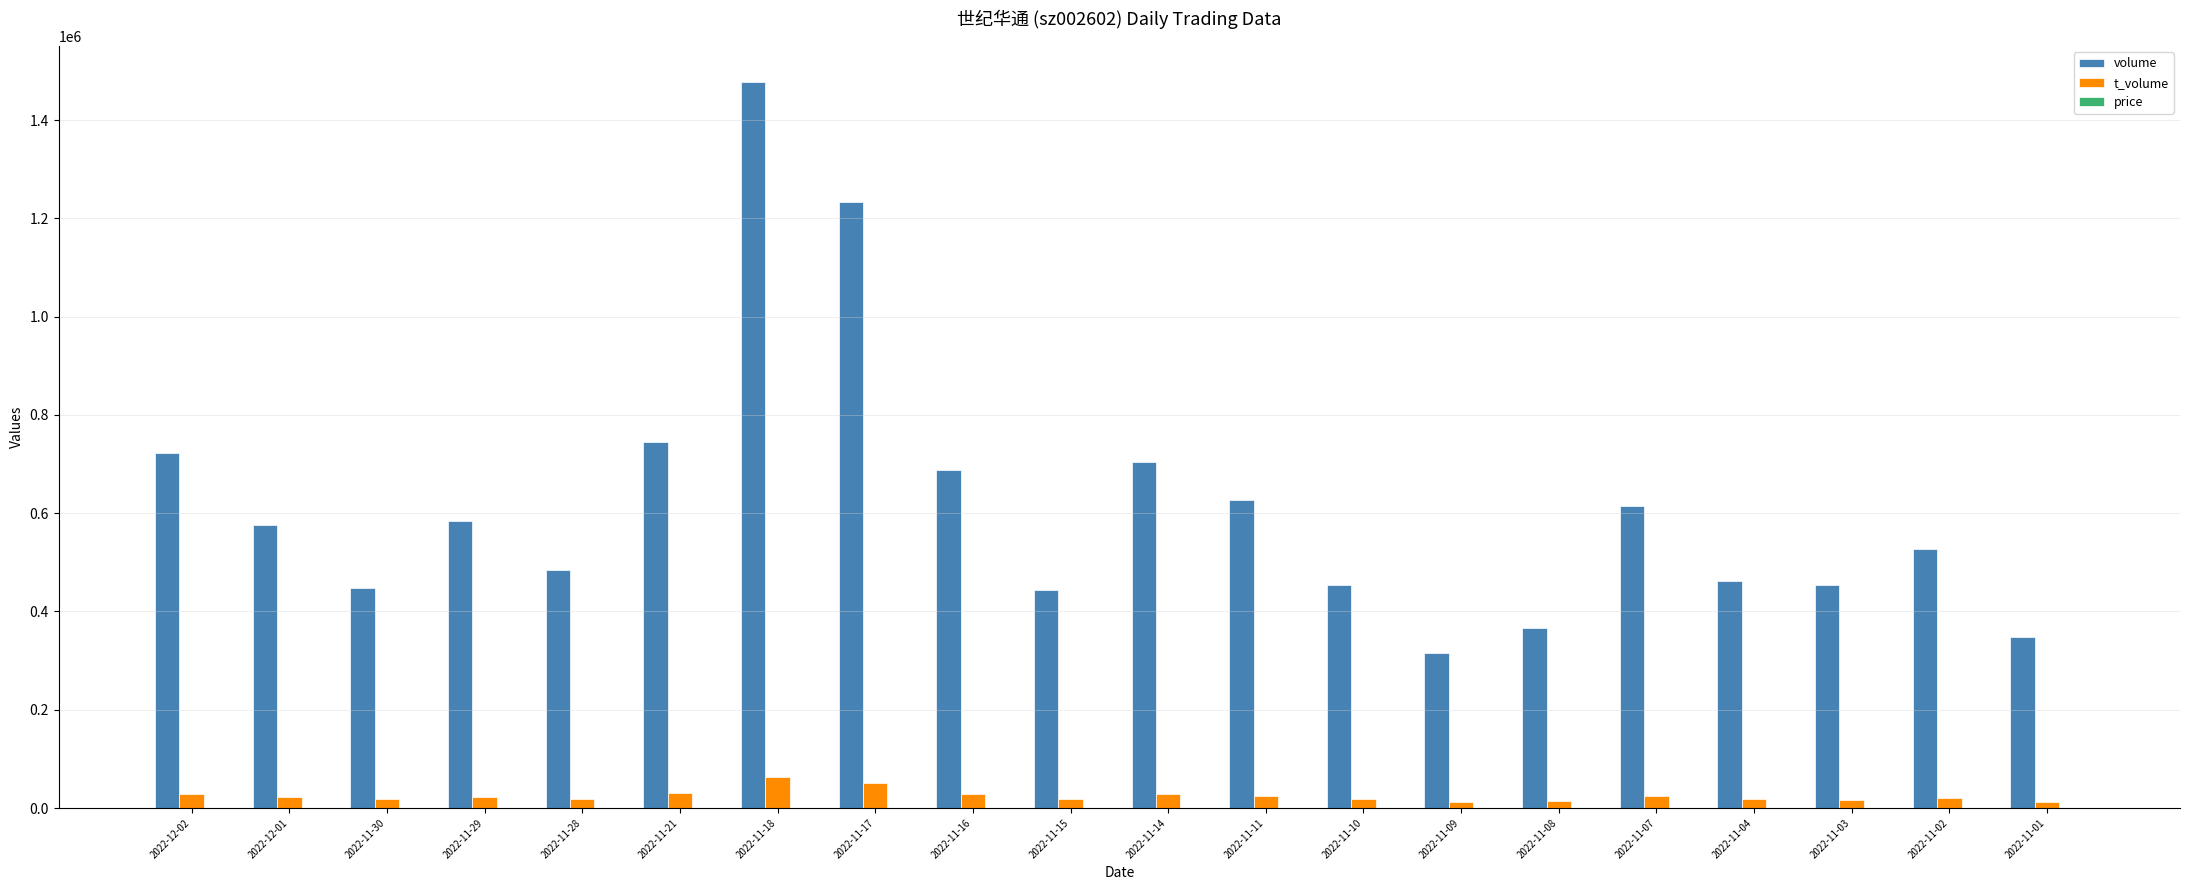

At which category does the chart reach its peak across all series?

2022-11-18